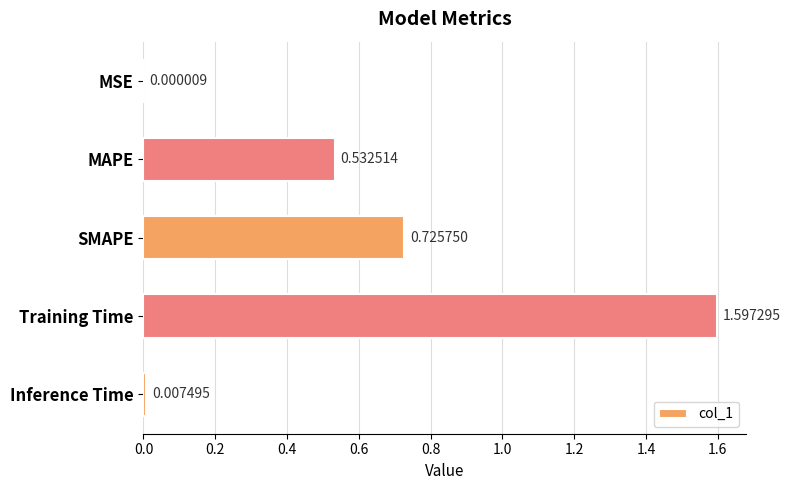

What is the average value?

0.6